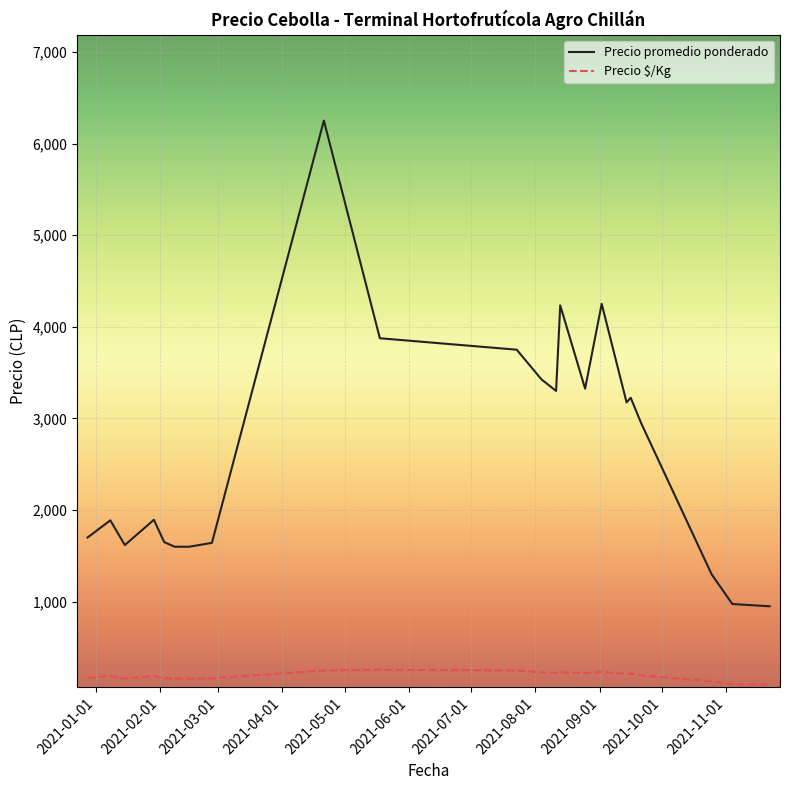

Which series has the widest spread of values?

Precio promedio ponderado